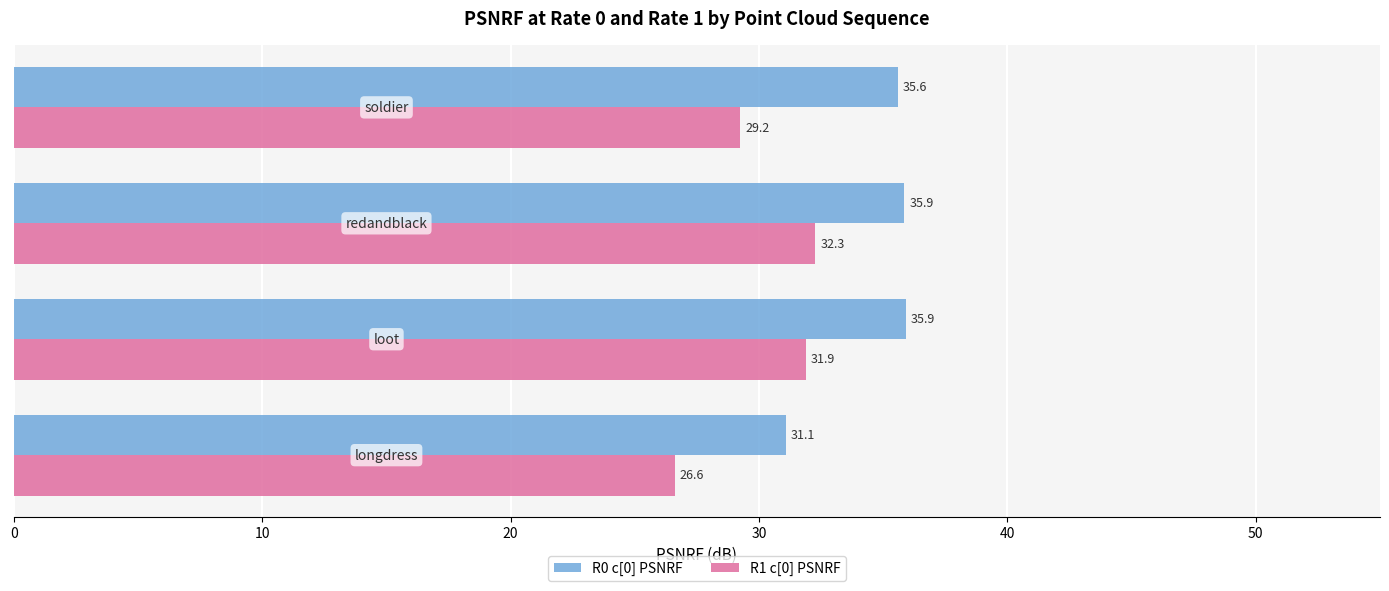

What is the average value of the R1 c[0] PSNRF series?

30.0